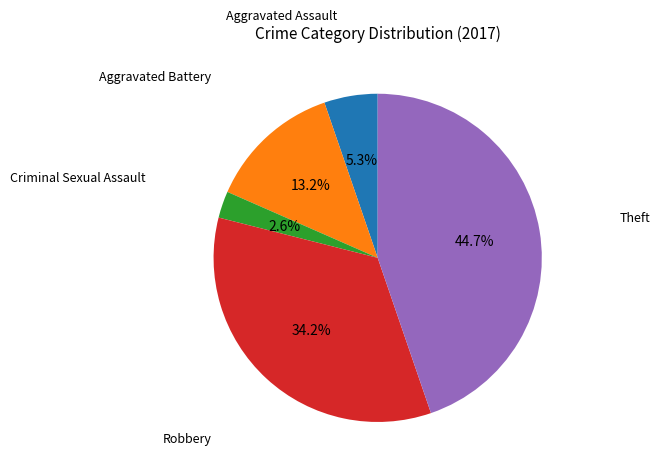

What is the largest slice in the pie chart?

Theft